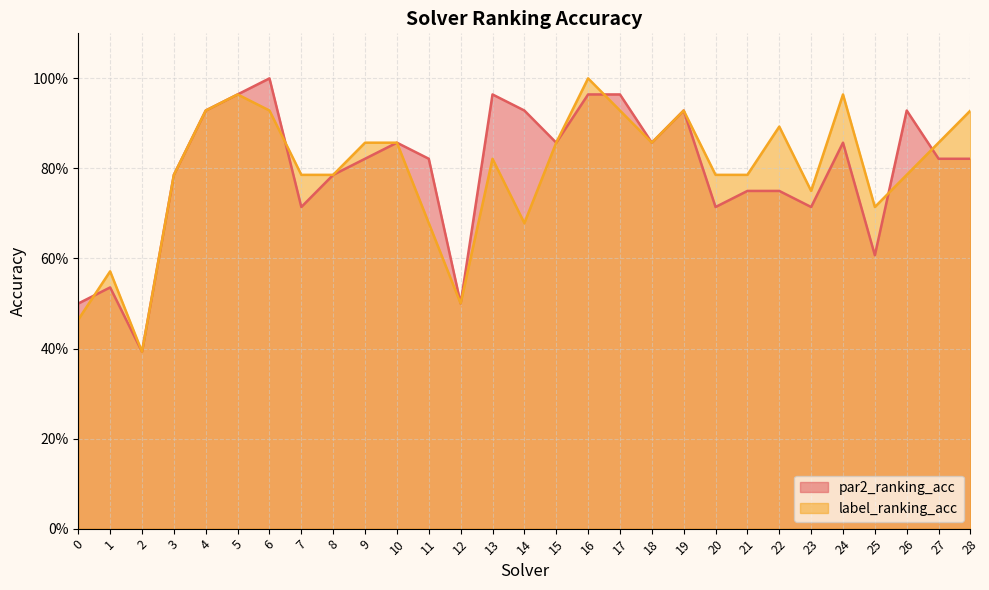

Between 2 and 13, which is larger?

13